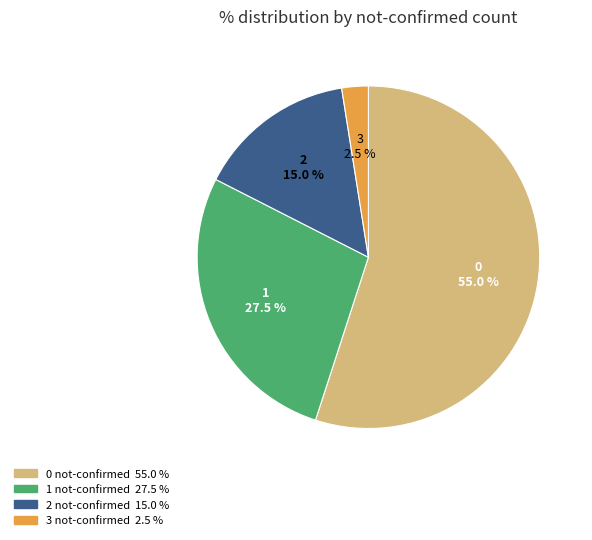

Is there a majority slice in this chart?

Yes